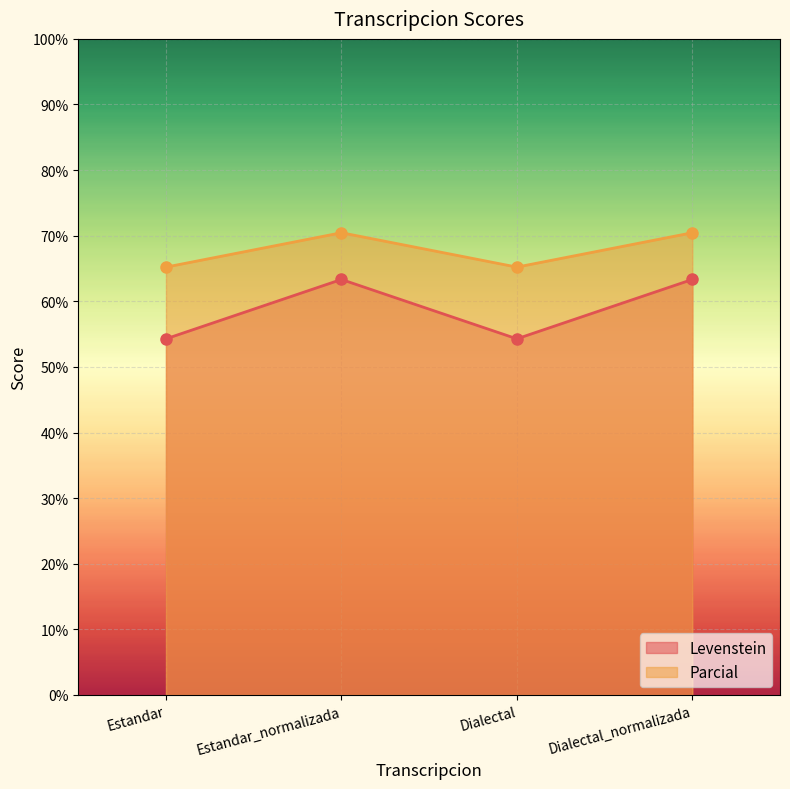

What is the smallest value displayed?

54.3